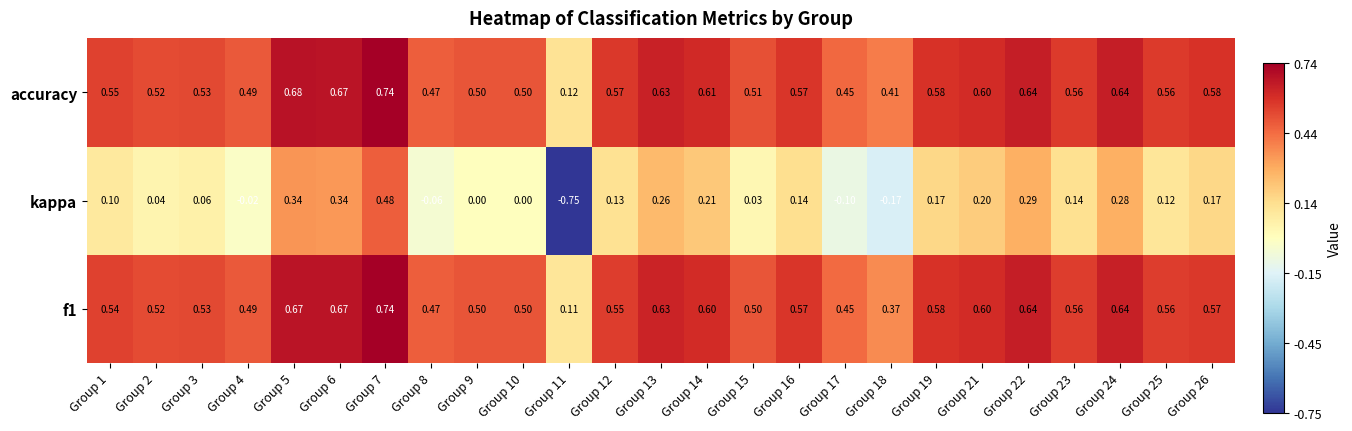

Between Group 1 and Group 8, which series saw the biggest shift?

kappa